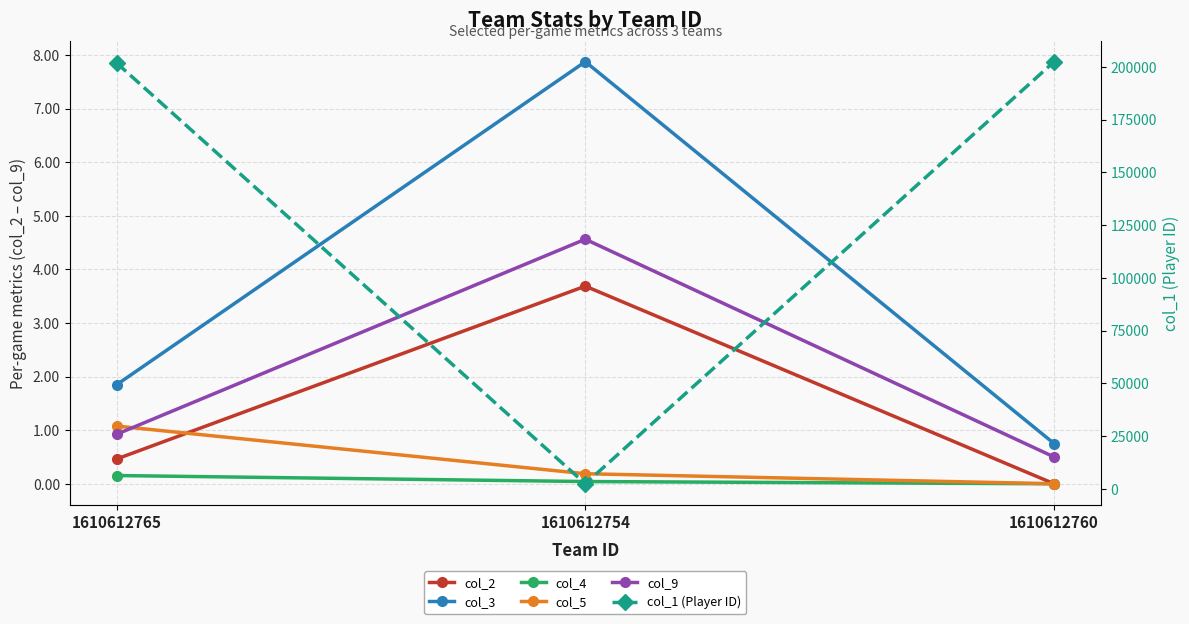

What position from the right is 1610612760?

1